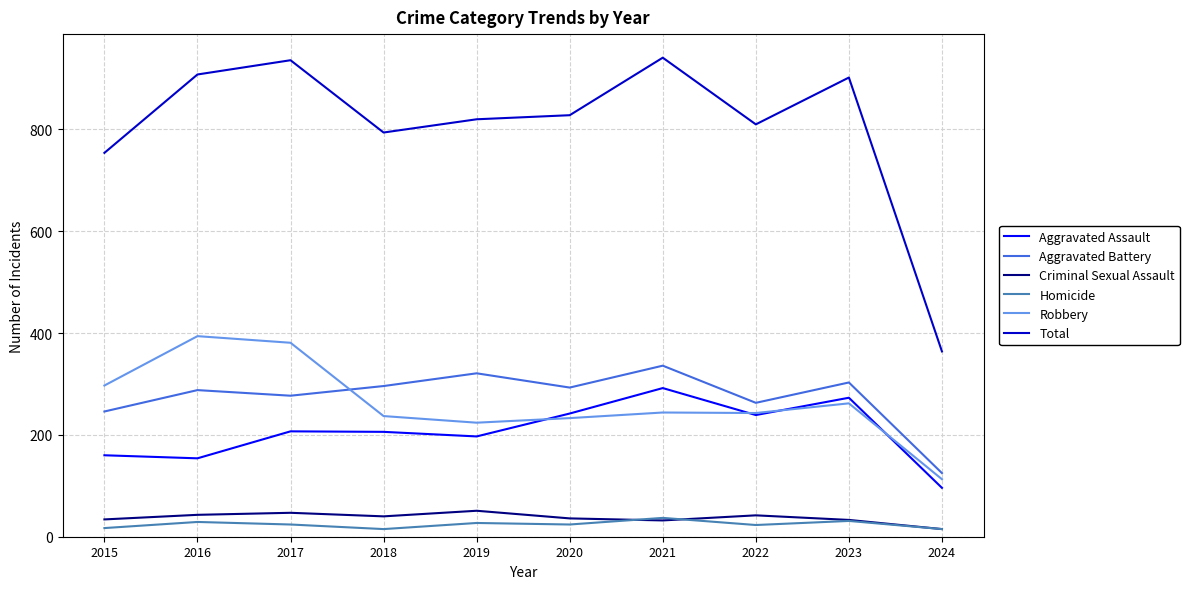

What is the lowest value of the Robbery series?

113